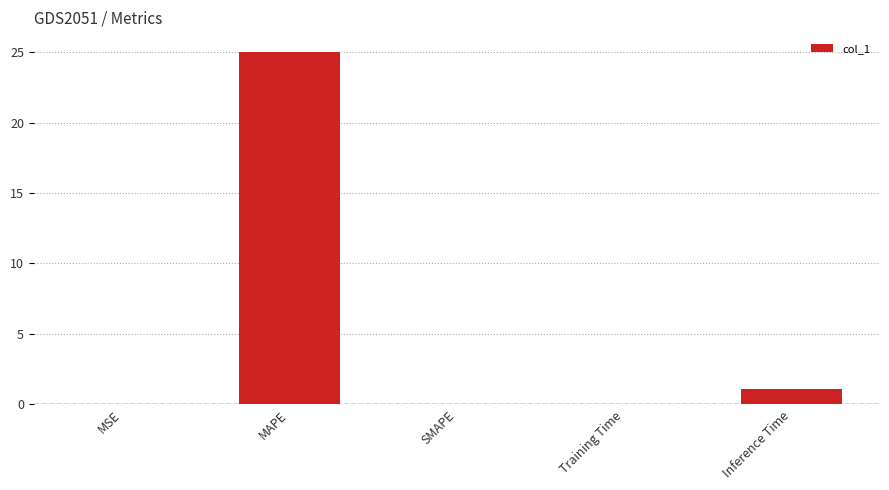

Approximately how many times larger is the value at MAPE compared to Inference Time?

23.5